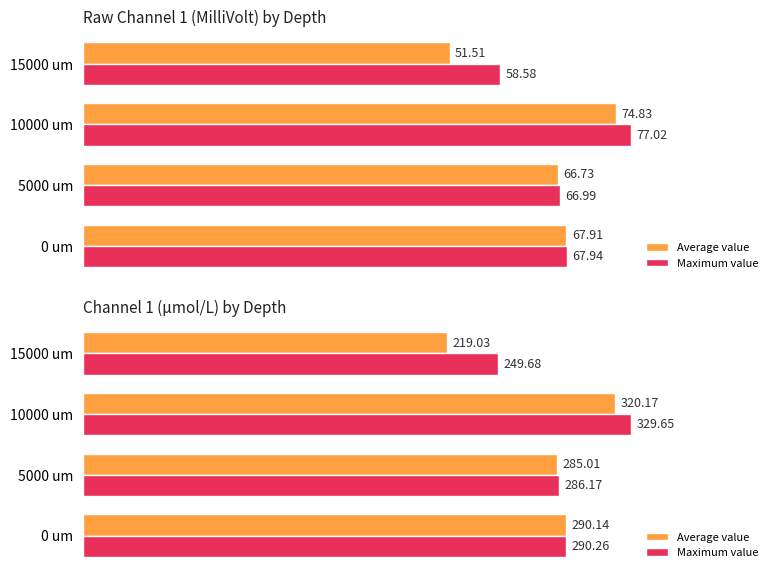

Rank the series by their average value, from highest to lowest.

Maximum value, Average value